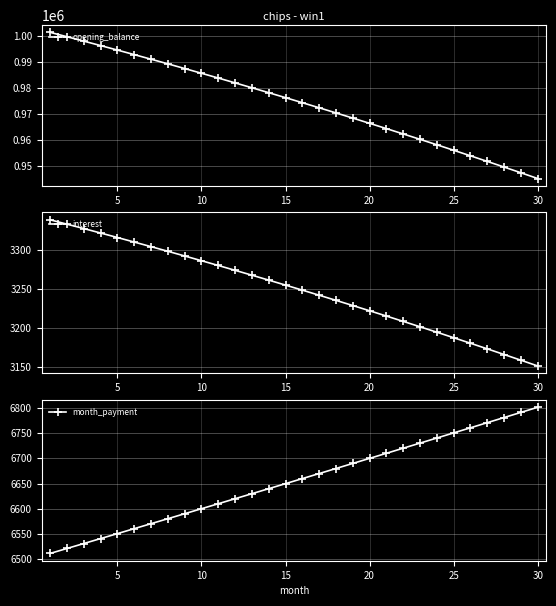

How many lines are shown in the chart?

3